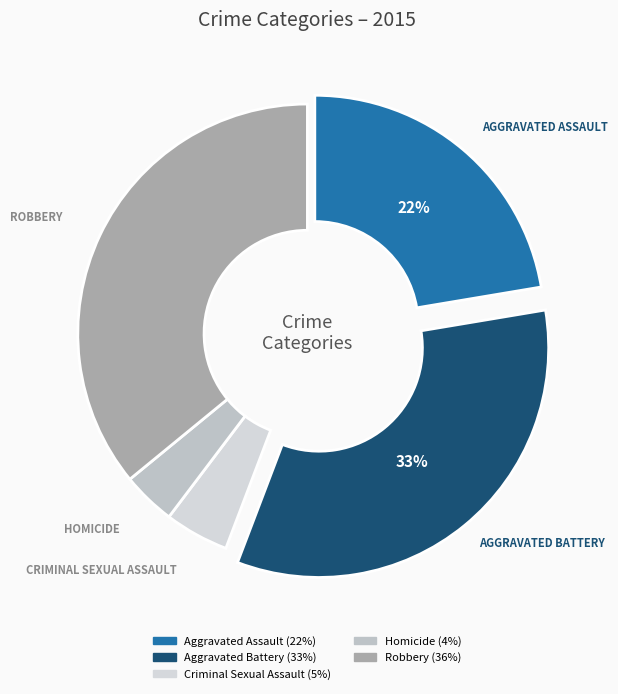

To the nearest percent, what portion does Homicide represent?

4%